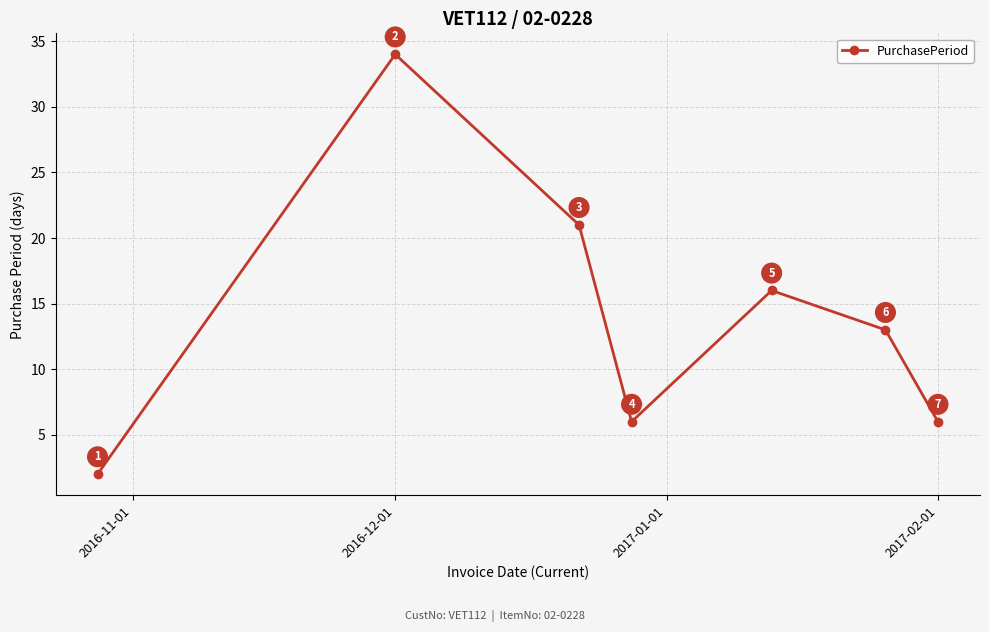

How many values are below 13?

3